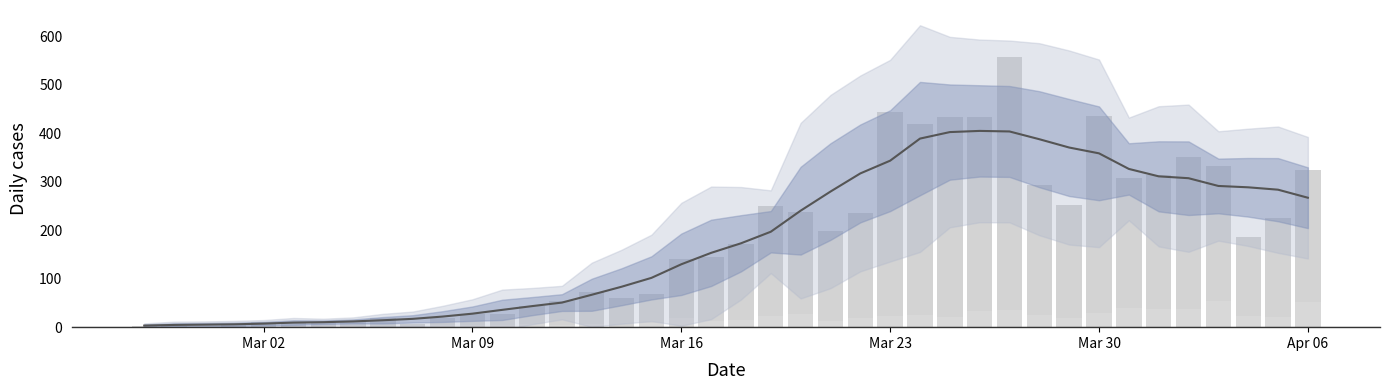

What is the average value of the confirmed series?

178